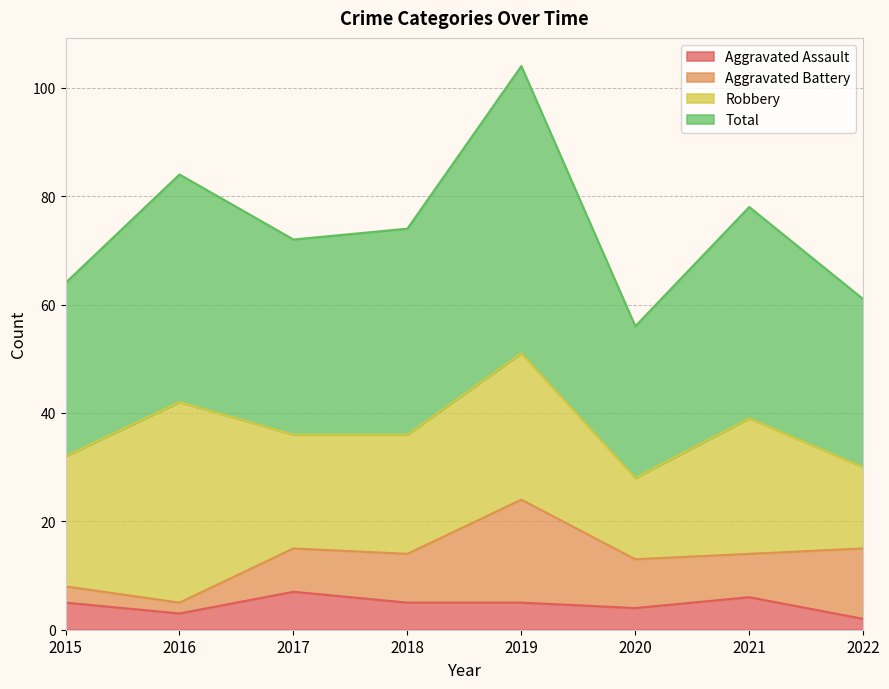

What is the value of the Aggravated Assault point at the 5th from the left?

5